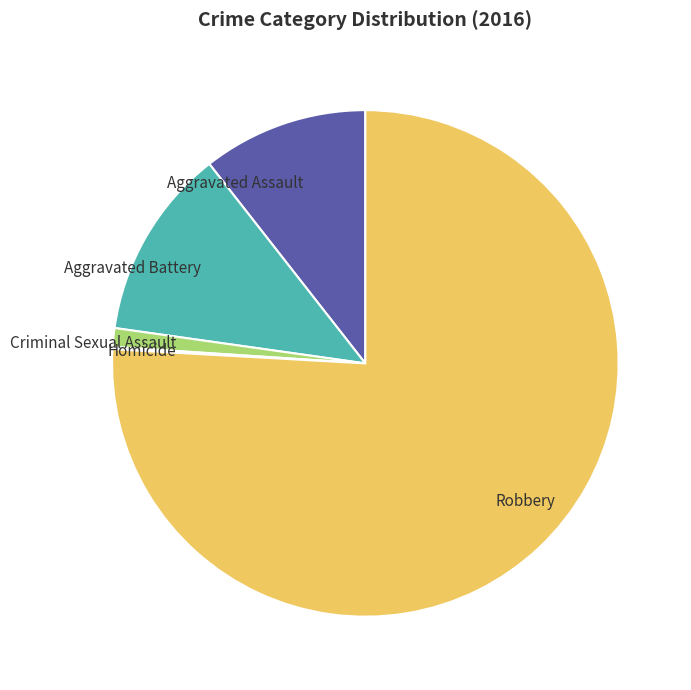

Which has a higher value, Criminal Sexual Assault or Aggravated Battery?

Aggravated Battery